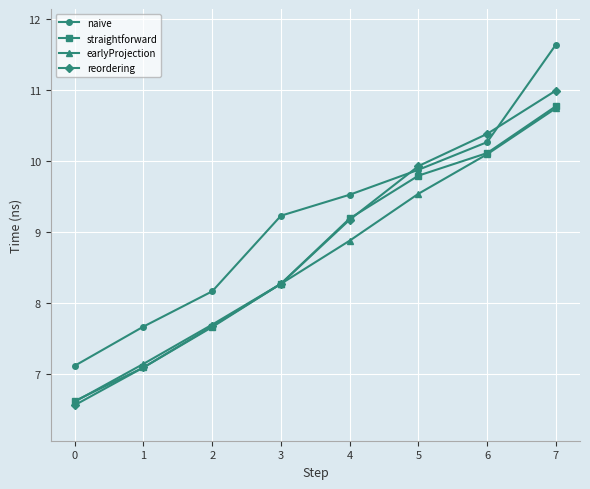

What is the average value of the earlyProjection series?

8.6